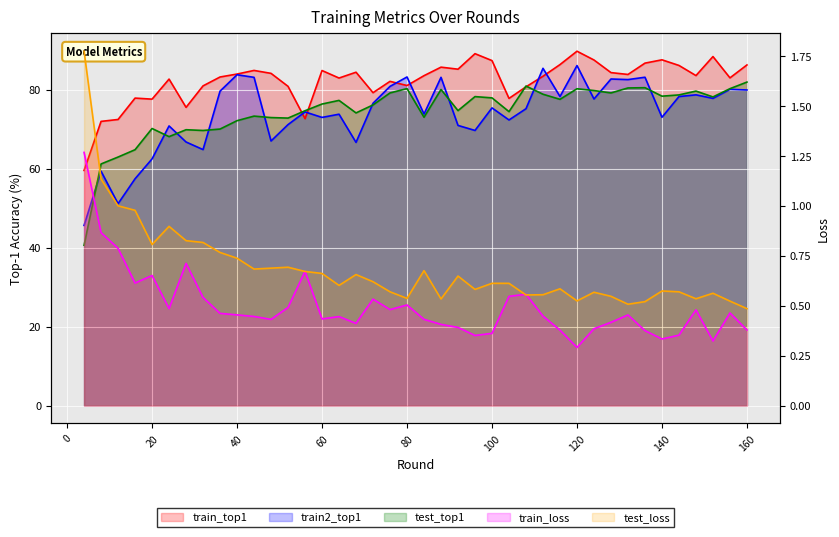

What is the value of the train2_top1 point at the 13th from the left?

71.2